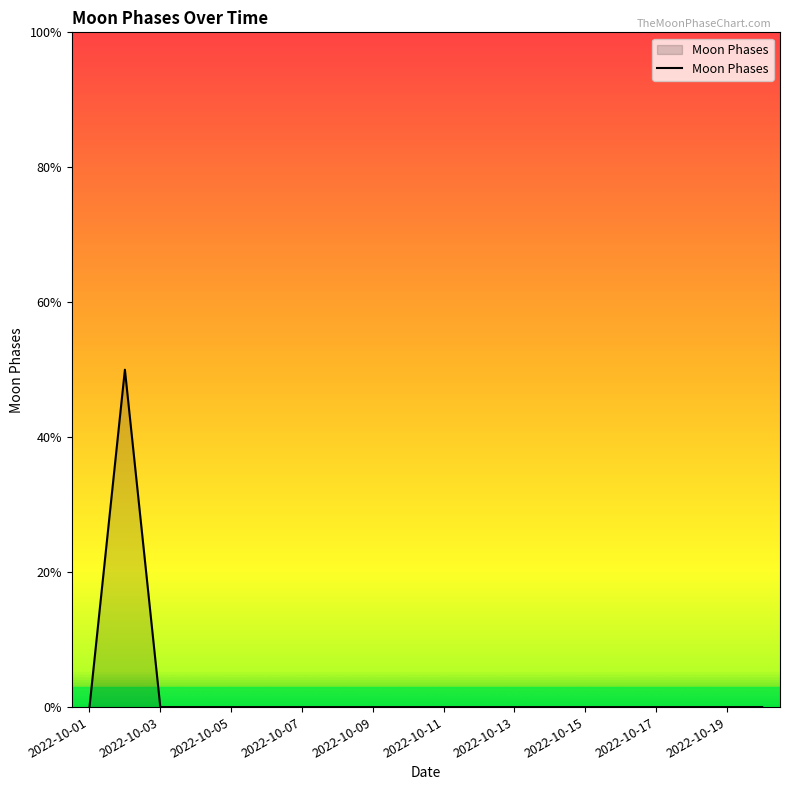

At which label is the value closest to 1?

2022-10-01